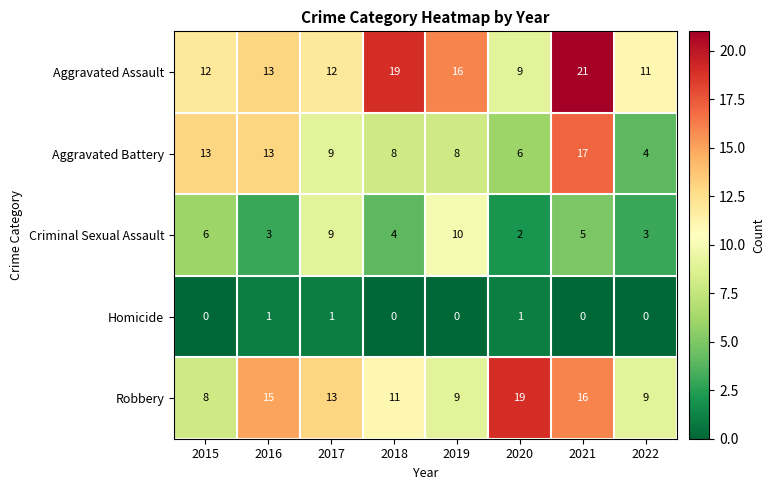

How many Homicide values are between 0 and 1?

8